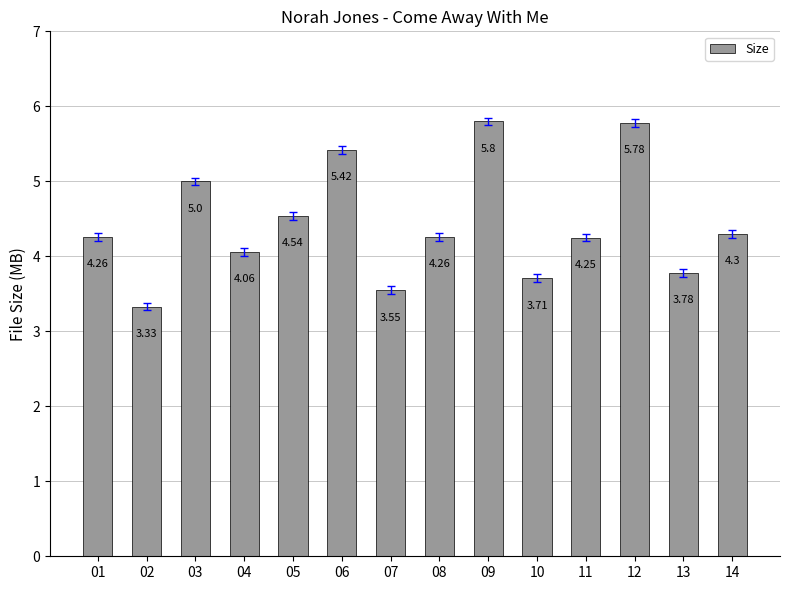

What is the sum of the values at 12 and 03?

10.8